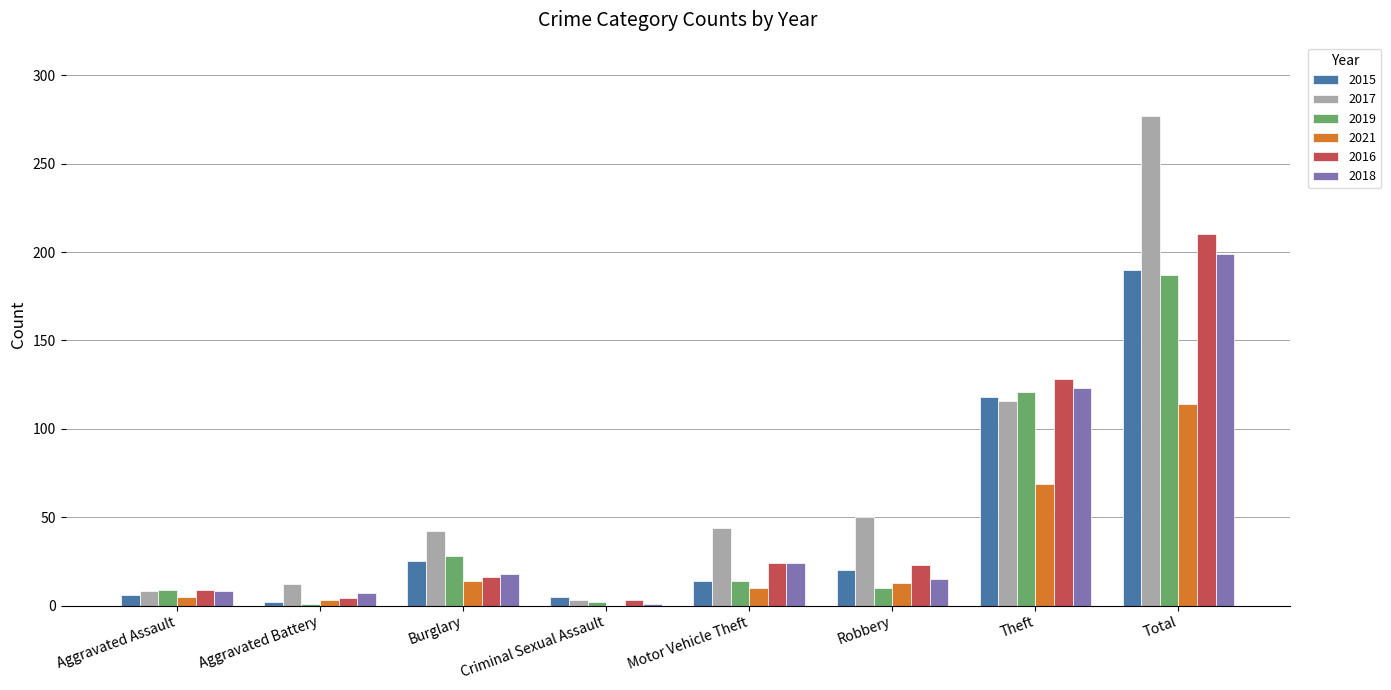

Which series has the largest total across all categories?

2017